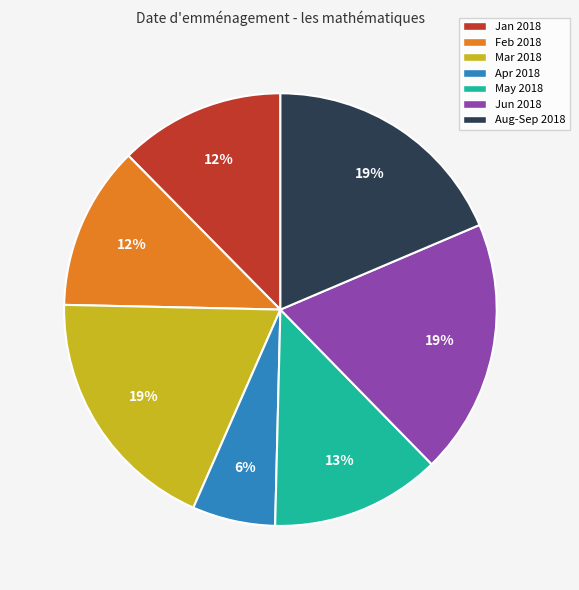

To the nearest percent, what portion does Feb 2018 represent?

12%